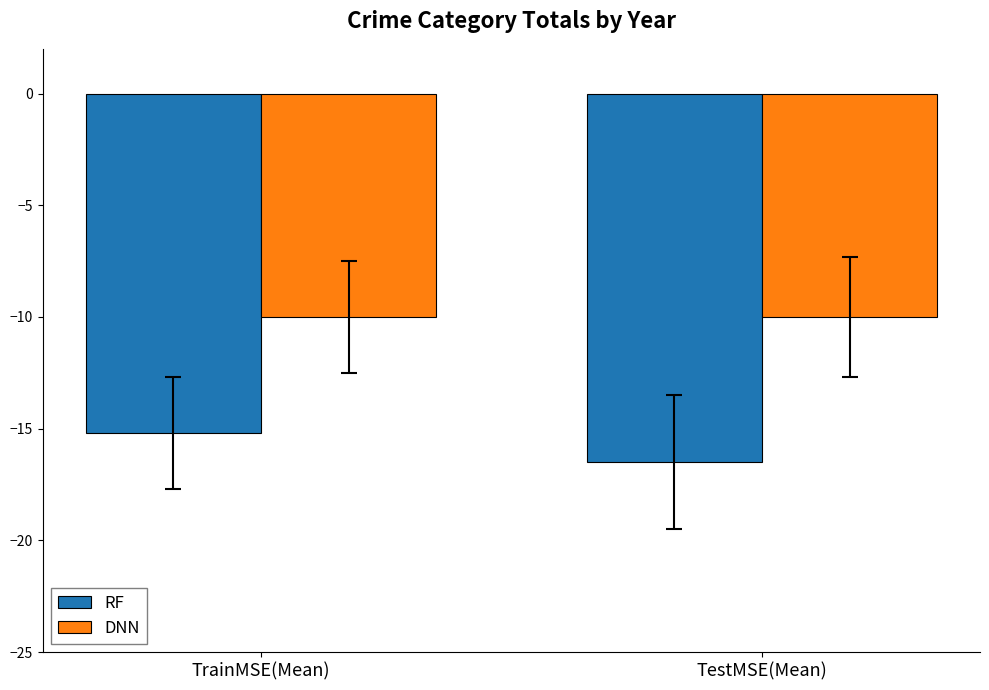

What is the label of the 2nd bar from the right?

TrainMSE(Mean)